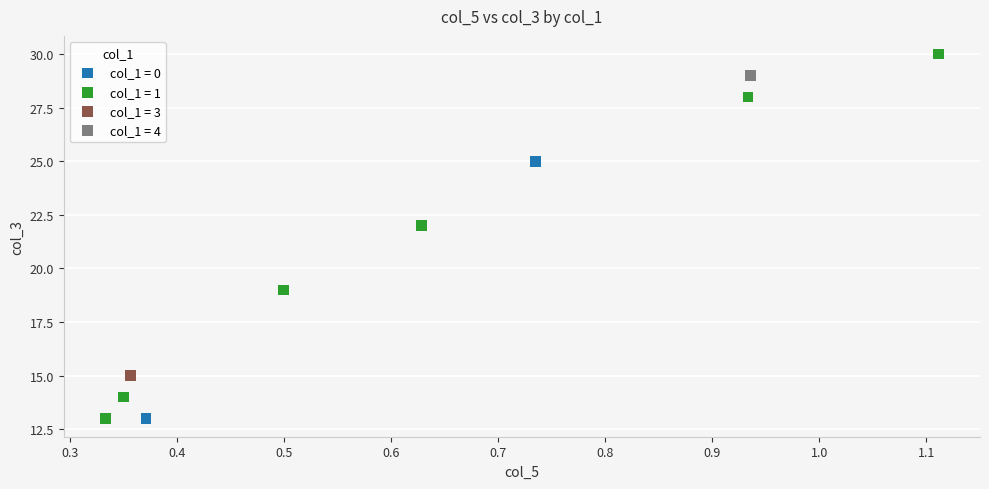

What are all the series names shown in the legend?

col_1 = 0, col_1 = 1, col_1 = 3, col_1 = 4